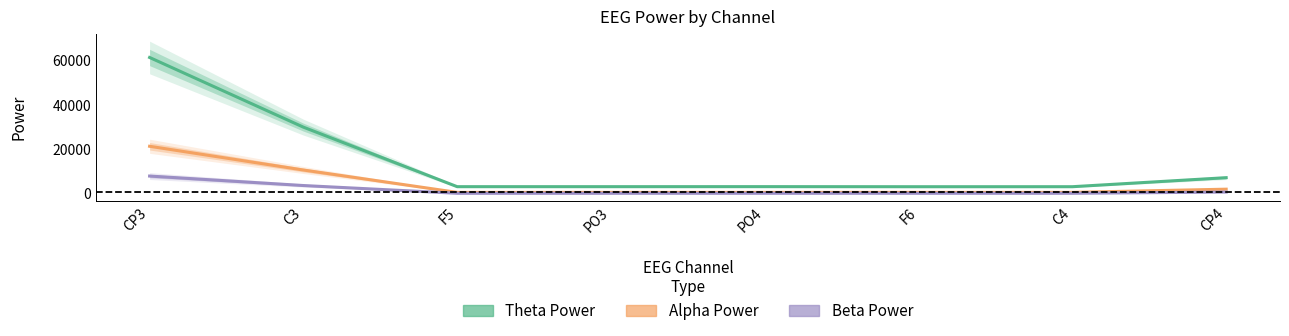

True or false: Alpha Power has more than 2 points higher than both neighbors.

False